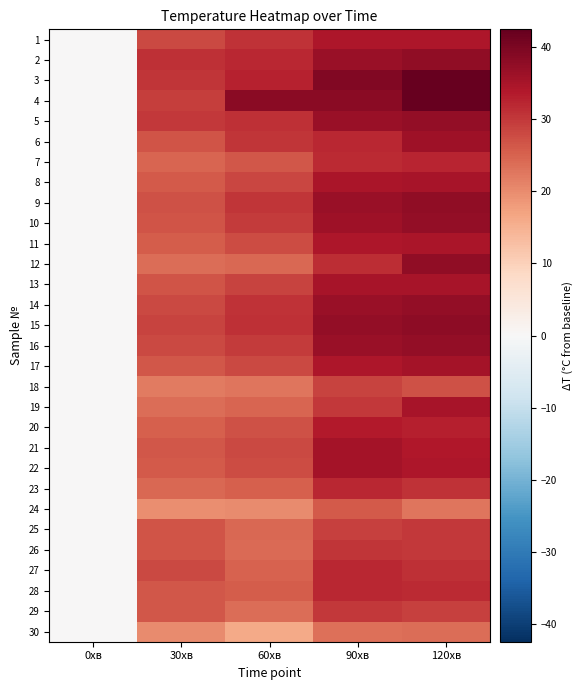

Between 60хв and 120хв, which series saw the biggest shift?

12